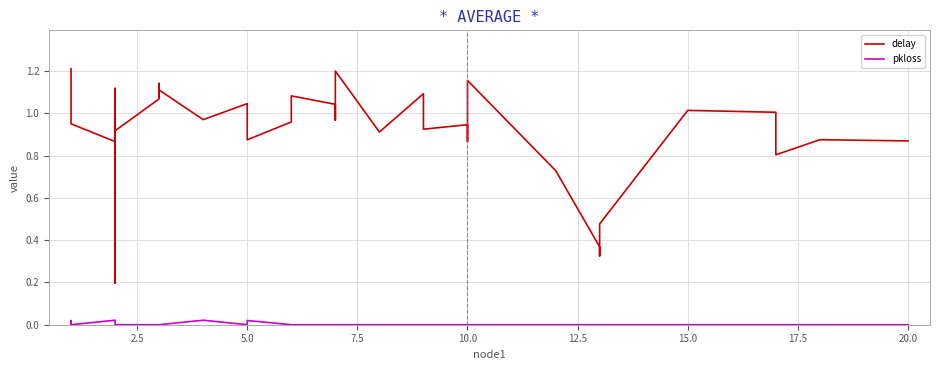

True or false: delay and pkloss cross at least once.

False